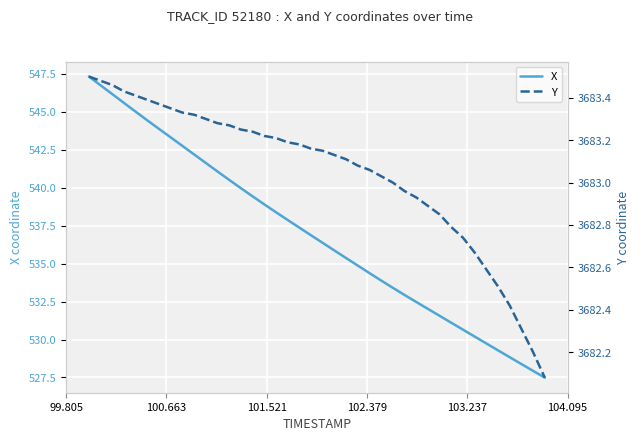

At which category does the chart reach its peak across all series?

99.805